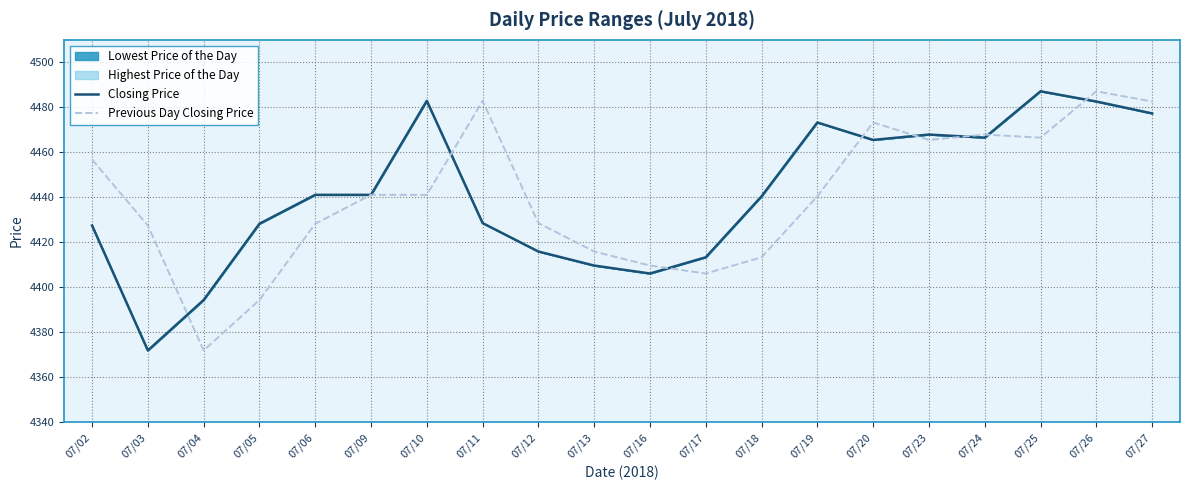

At which category is the sum across all series the highest?

07/26